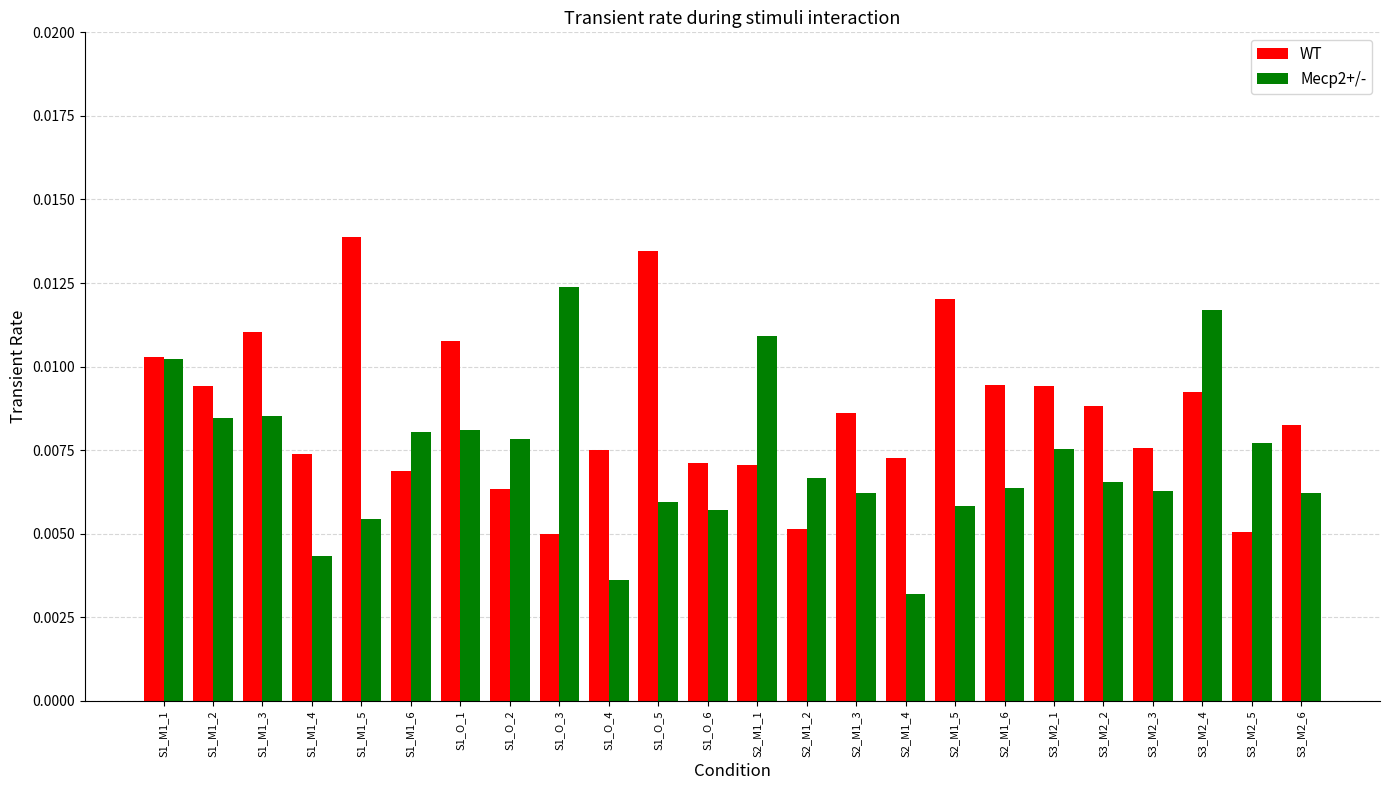

Rank the series by their maximum value, from highest to lowest.

WT, Mecp2+/-